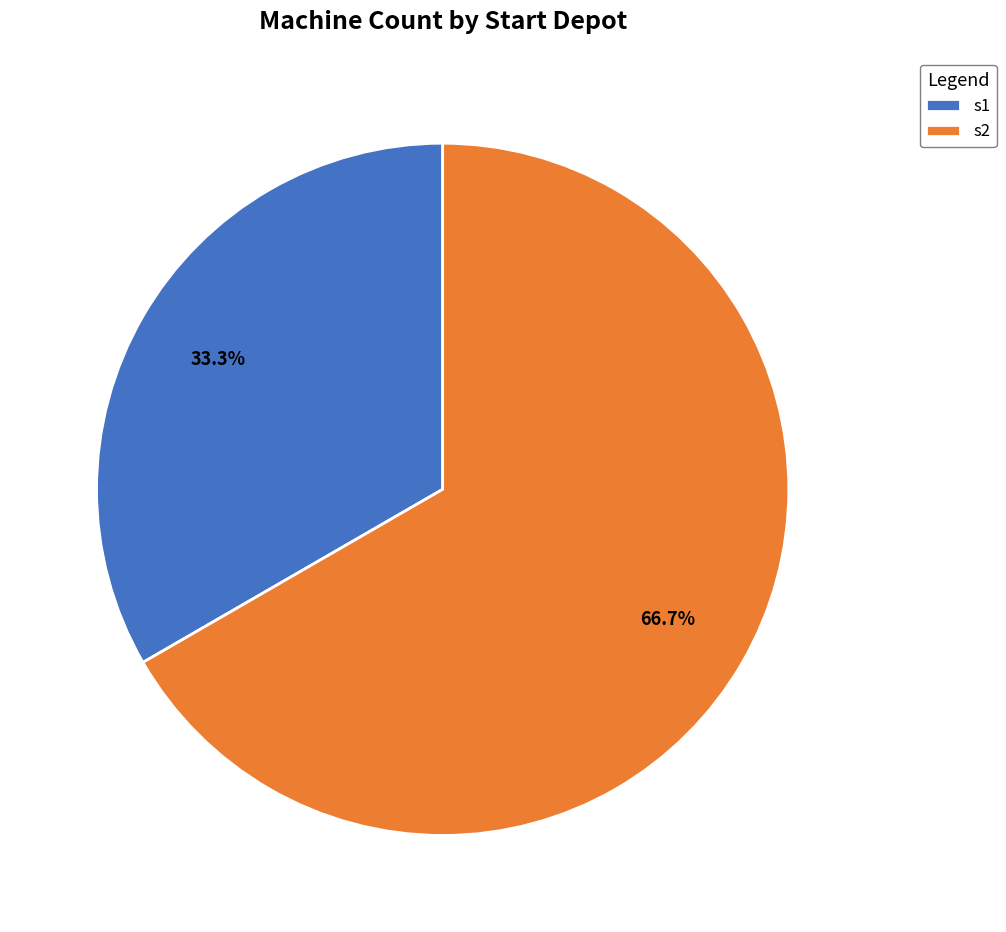

The s1 slice represents 27% of the pie. True or false?

False